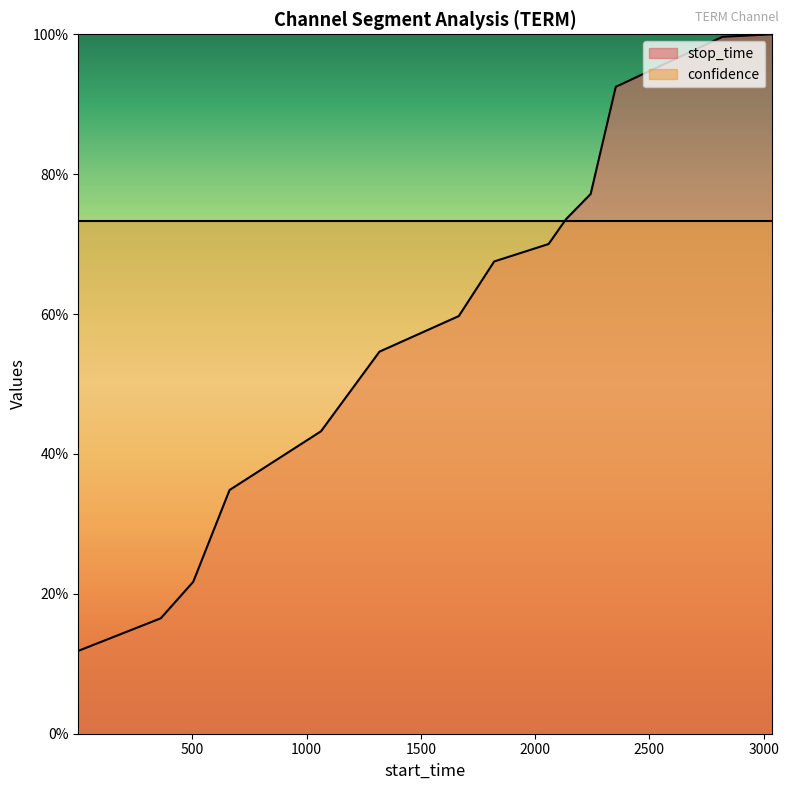

Reading left to right, transcribe all the data shown in this chart.

1=0.1	362=0.2	504=0.2	663=0.3	1063=0.4	1319=0.5	1666=0.6	1821=0.7	2059=0.7	2135=0.7	2243=0.8	2353=0.9	2820=1.0	3038=1.0